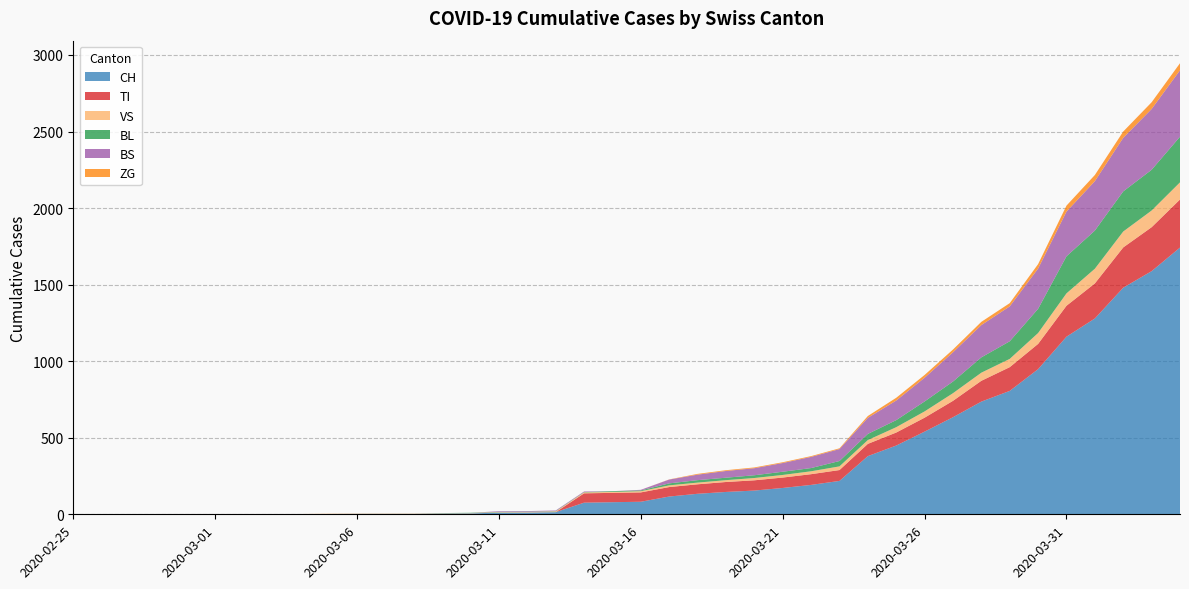

Reading left to right, transcribe all the data shown in this chart.

CH: 2020-02-25=0	2020-02-26=0	2020-02-27=0	2020-02-28=0	2020-02-29=0	2020-03-01=0	2020-03-02=0	2020-03-03=0	2020-03-04=0	2020-03-05=2	2020-03-06=3	2020-03-07=3	2020-03-08=3	2020-03-09=5	2020-03-10=6	2020-03-11=11	2020-03-12=12	2020-03-13=14	2020-03-14=76	2020-03-15=79	2020-03-16=82	2020-03-17=116	2020-03-18=134	2020-03-19=146	2020-03-20=155	2020-03-21=172	2020-03-22=192	2020-03-23=218	2020-03-24=380	2020-03-25=449	2020-03-26=540	2020-03-27=634	2020-03-28=736	2020-03-29=806	2020-03-30=948	2020-03-31=1160	2020-04-01=1279	2020-04-02=1480	2020-04-03=1588	2020-04-04=1742
TI: 2020-02-25=0	2020-02-26=0	2020-02-27=0	2020-02-28=0	2020-02-29=0	2020-03-01=0	2020-03-02=0	2020-03-03=0	2020-03-04=0	2020-03-05=0	2020-03-06=0	2020-03-07=0	2020-03-08=0	2020-03-09=0	2020-03-10=0	2020-03-11=0	2020-03-12=0	2020-03-13=0	2020-03-14=61	2020-03-15=61	2020-03-16=61	2020-03-17=62	2020-03-18=62	2020-03-19=65	2020-03-20=67	2020-03-21=68	2020-03-22=70	2020-03-23=71	2020-03-24=80	2020-03-25=85	2020-03-26=91	2020-03-27=107	2020-03-28=136	2020-03-29=155	2020-03-30=165	2020-03-31=202	2020-04-01=229	2020-04-02=263	2020-04-03=287	2020-04-04=314
VS: 2020-02-25=0	2020-02-26=0	2020-02-27=0	2020-02-28=2	2020-02-29=2	2020-03-01=2	2020-03-02=2	2020-03-03=2	2020-03-04=2	2020-03-05=2	2020-03-06=2	2020-03-07=2	2020-03-08=2	2020-03-09=2	2020-03-10=2	2020-03-11=3	2020-03-12=3	2020-03-13=5	2020-03-14=6	2020-03-15=6	2020-03-16=8	2020-03-17=11	2020-03-18=11	2020-03-19=12	2020-03-20=15	2020-03-21=17	2020-03-22=19	2020-03-23=24	2020-03-24=25	2020-03-25=35	2020-03-26=41	2020-03-27=50	2020-03-28=53	2020-03-29=54	2020-03-30=71	2020-03-31=81	2020-04-01=96	2020-04-02=104	2020-04-03=109	2020-04-04=112
BL: 2020-02-25=0	2020-02-26=0	2020-02-27=0	2020-02-28=0	2020-02-29=0	2020-03-01=0	2020-03-02=0	2020-03-03=0	2020-03-04=0	2020-03-05=0	2020-03-06=0	2020-03-07=0	2020-03-08=0	2020-03-09=1	2020-03-10=2	2020-03-11=2	2020-03-12=2	2020-03-13=2	2020-03-14=2	2020-03-15=5	2020-03-16=5	2020-03-17=13	2020-03-18=16	2020-03-19=16	2020-03-20=18	2020-03-21=21	2020-03-22=21	2020-03-23=35	2020-03-24=40	2020-03-25=46	2020-03-26=65	2020-03-27=76	2020-03-28=100	2020-03-29=115	2020-03-30=158	2020-03-31=242	2020-04-01=249	2020-04-02=262	2020-04-03=266	2020-04-04=298
BS: 2020-02-25=0	2020-02-26=0	2020-02-27=0	2020-02-28=0	2020-02-29=0	2020-03-01=0	2020-03-02=0	2020-03-03=0	2020-03-04=0	2020-03-05=0	2020-03-06=0	2020-03-07=0	2020-03-08=0	2020-03-09=0	2020-03-10=0	2020-03-11=4	2020-03-12=4	2020-03-13=4	2020-03-14=4	2020-03-15=0	2020-03-16=4	2020-03-17=25	2020-03-18=36	2020-03-19=44	2020-03-20=46	2020-03-21=57	2020-03-22=73	2020-03-23=78	2020-03-24=105	2020-03-25=128	2020-03-26=155	2020-03-27=191	2020-03-28=211	2020-03-29=228	2020-03-30=263	2020-03-31=292	2020-04-01=323	2020-04-02=350	2020-04-03=397	2020-04-04=434
ZG: 2020-02-25=0	2020-02-26=0	2020-02-27=0	2020-02-28=0	2020-02-29=0	2020-03-01=0	2020-03-02=0	2020-03-03=0	2020-03-04=0	2020-03-05=0	2020-03-06=0	2020-03-07=0	2020-03-08=0	2020-03-09=0	2020-03-10=0	2020-03-11=0	2020-03-12=0	2020-03-13=0	2020-03-14=0	2020-03-15=0	2020-03-16=0	2020-03-17=1	2020-03-18=5	2020-03-19=5	2020-03-20=5	2020-03-21=5	2020-03-22=5	2020-03-23=5	2020-03-24=12	2020-03-25=18	2020-03-26=18	2020-03-27=18	2020-03-28=21	2020-03-29=21	2020-03-30=29	2020-03-31=39	2020-04-01=40	2020-04-02=41	2020-04-03=44	2020-04-04=46